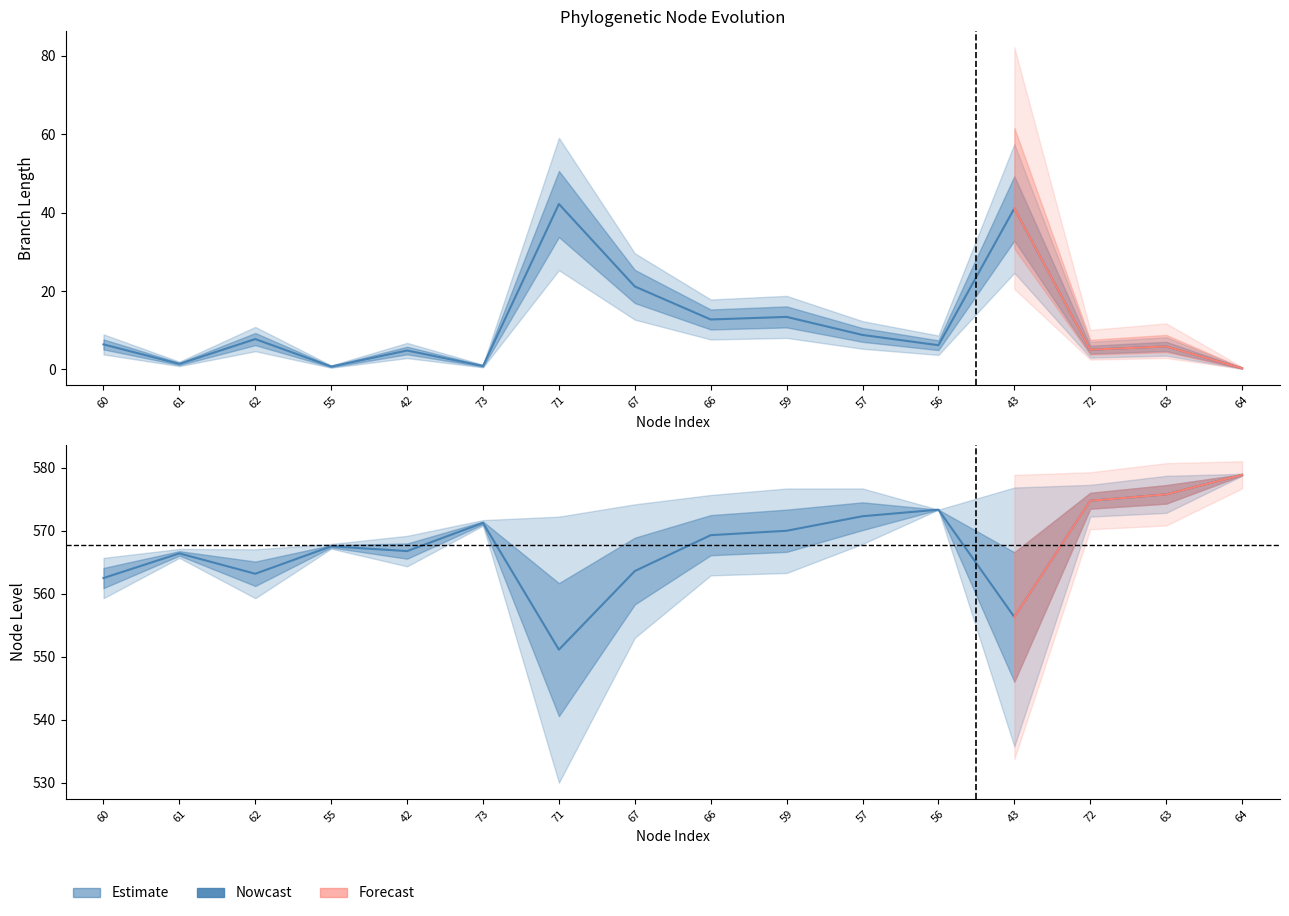

What is the label of the 1st point from the right?

64